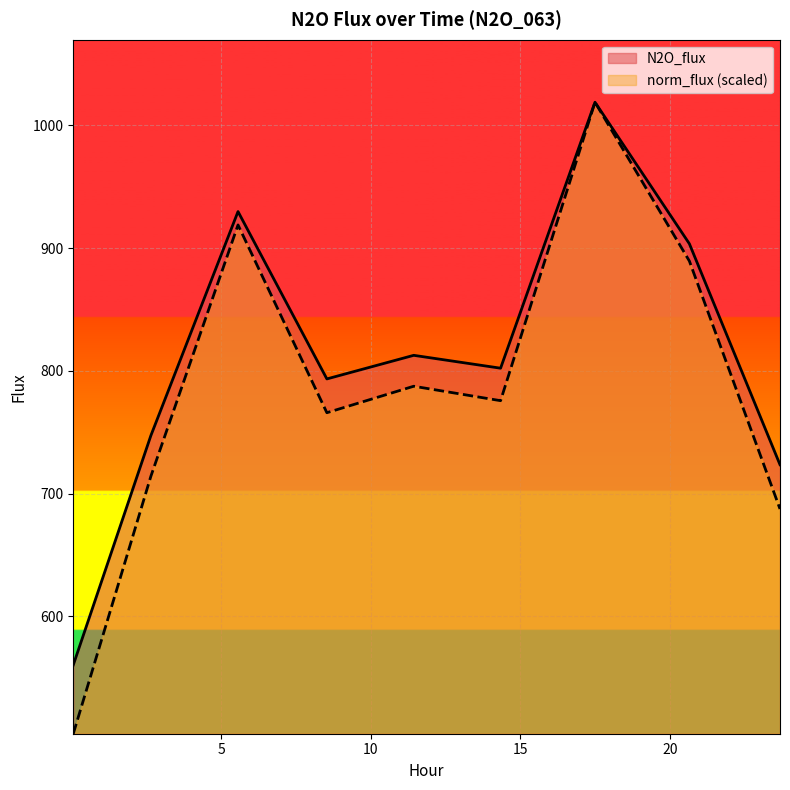

At which category does norm_flux reach its first local valley?

8.529